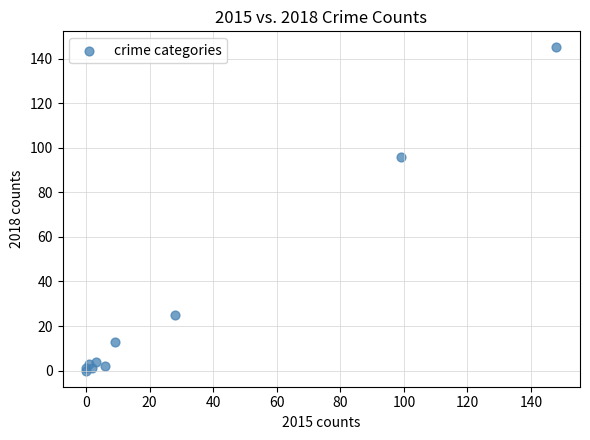

What Y value in the scatter plot is closest to 72?

96